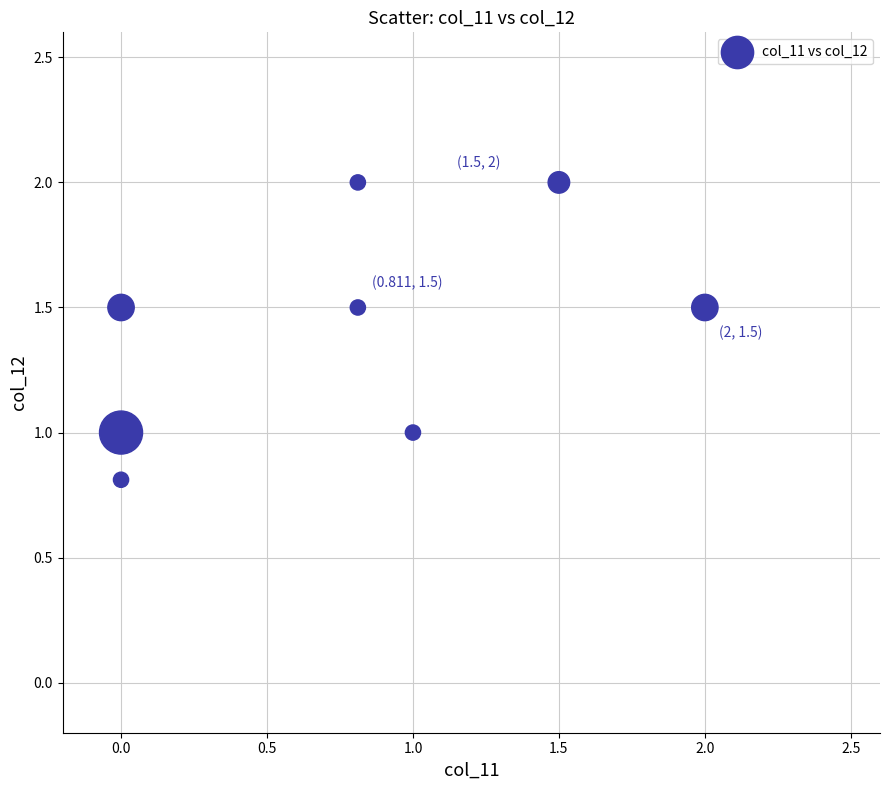

What is the range of X values (max minus min)?

2.0